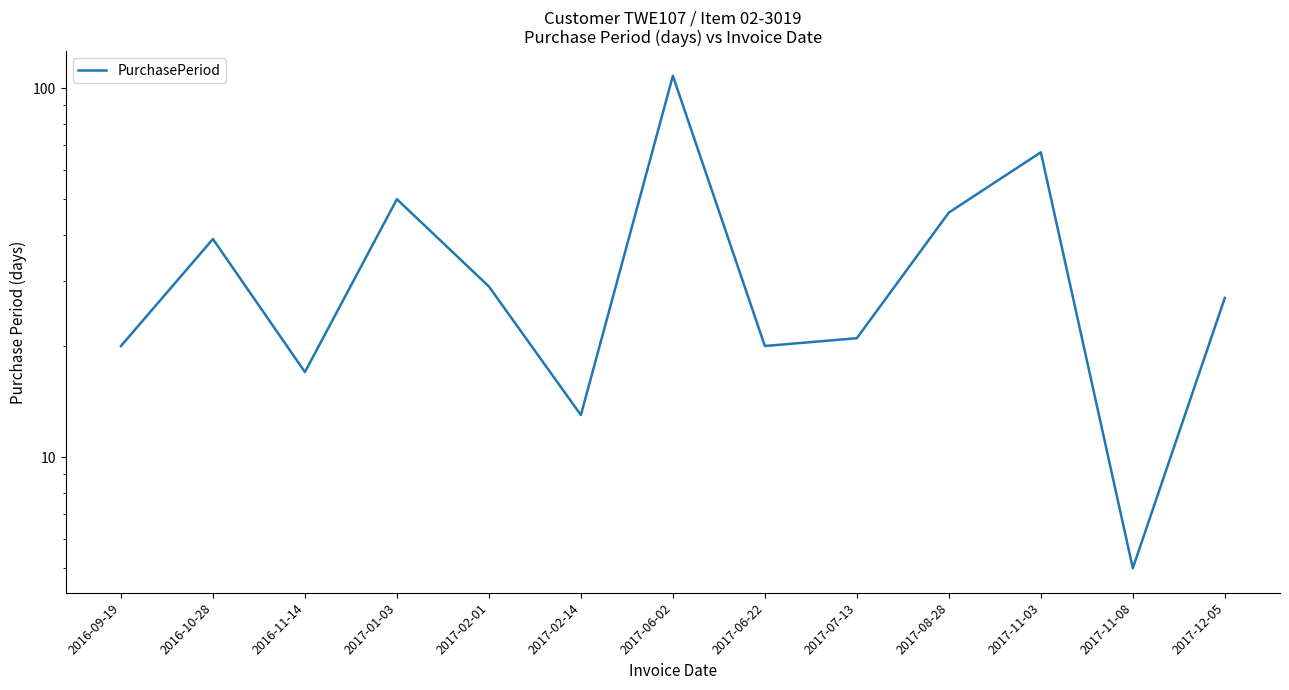

The chart shows a value of 67 at 2017-11-03. True or false?

True